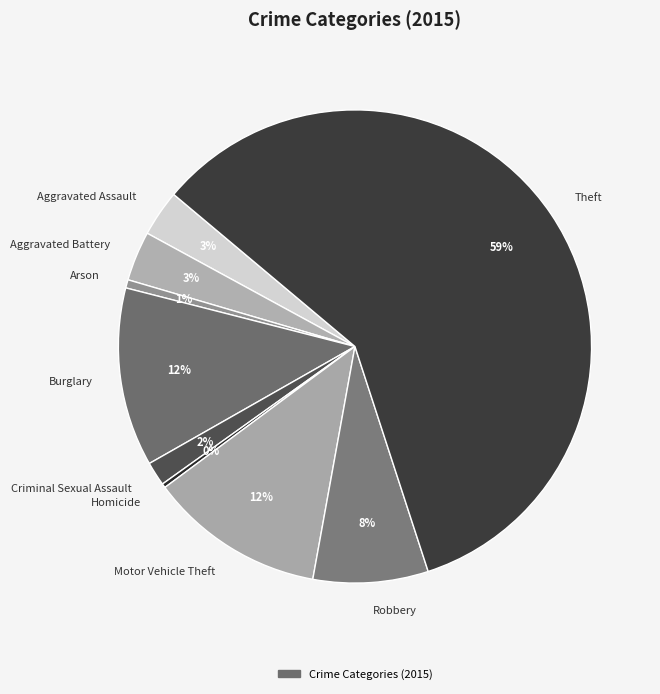

To the nearest percent, what is the combined percentage of Criminal Sexual Assault and Robbery?

10%